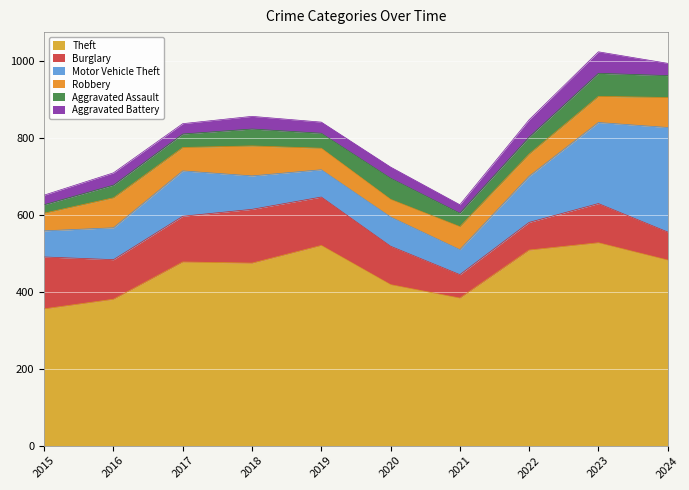

List the labels in order of Burglary value, smallest first.

2021, 2022, 2024, 2020, 2023, 2016, 2017, 2019, 2015, 2018